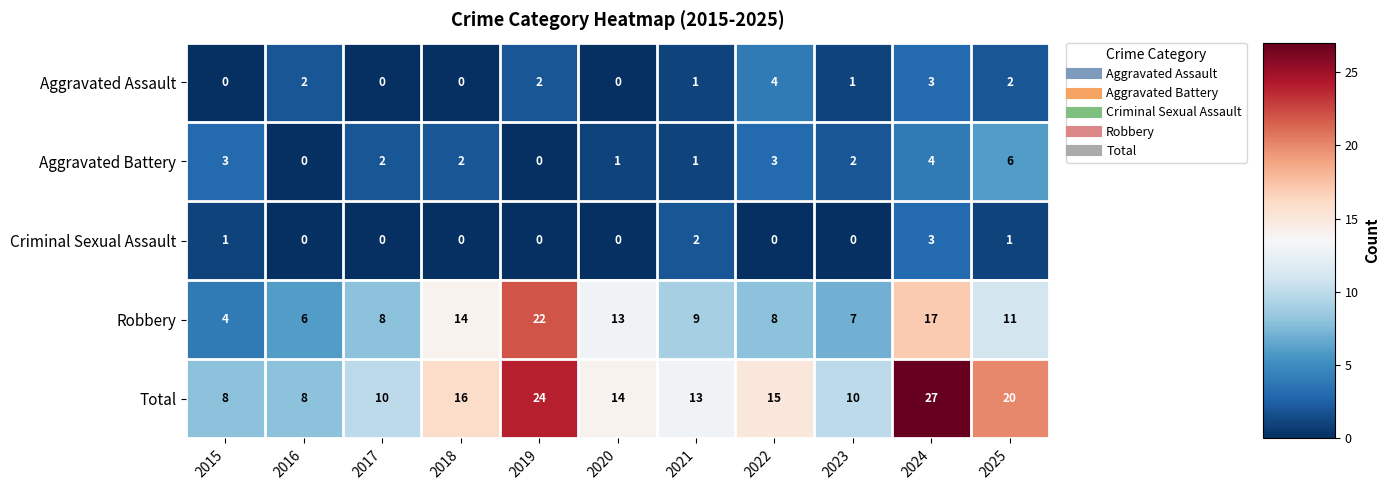

What value does the Robbery series have at 2021?

9